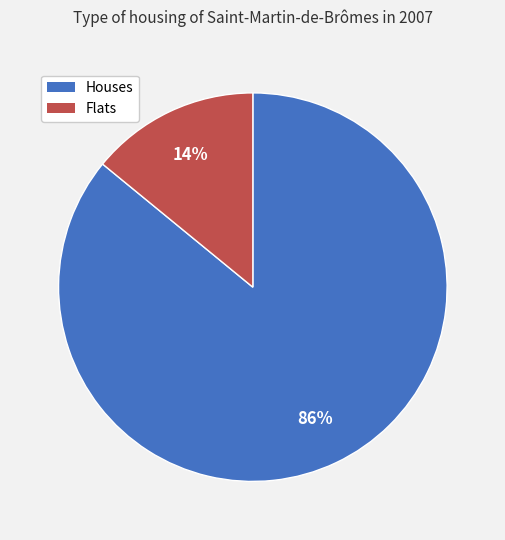

To the nearest percent, what is the difference between the largest and smallest slice percentages?

72%